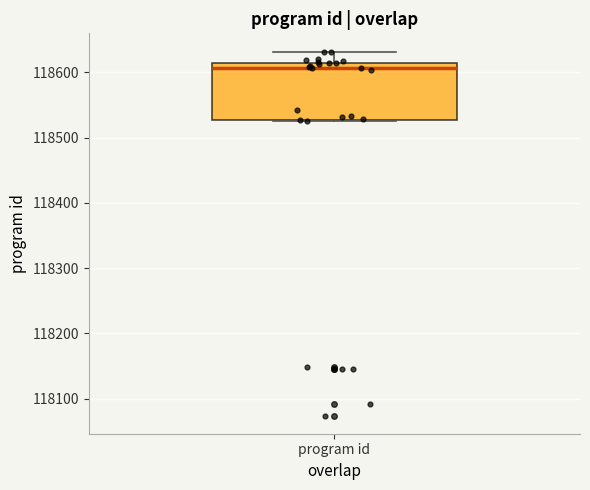

Transcribe this box plot: give where the median line is, the range the box spans, and where the two whiskers end, as read against the y-axis. The values are not printed on the chart, so give them approximately, as read against the axis.

median 118610, box 118530 to 118620, whiskers 118530 to 118630